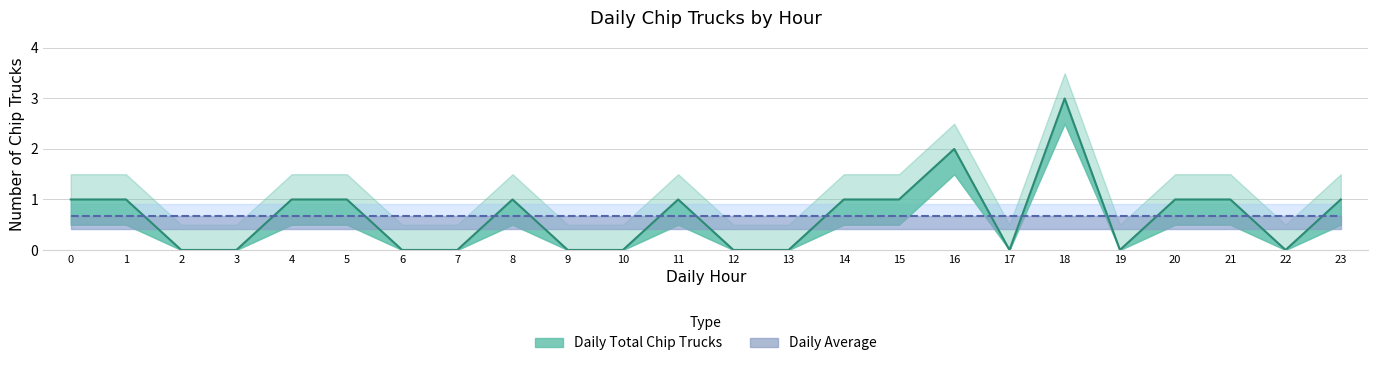

What value does the data have at 20?

1